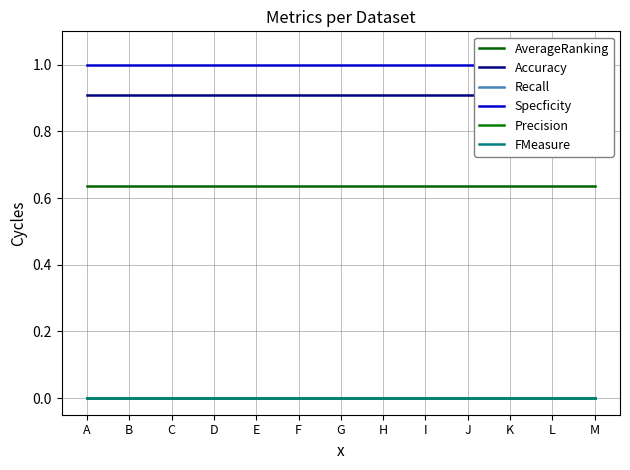

True or false: Accuracy has more than 2 points higher than both neighbors.

False